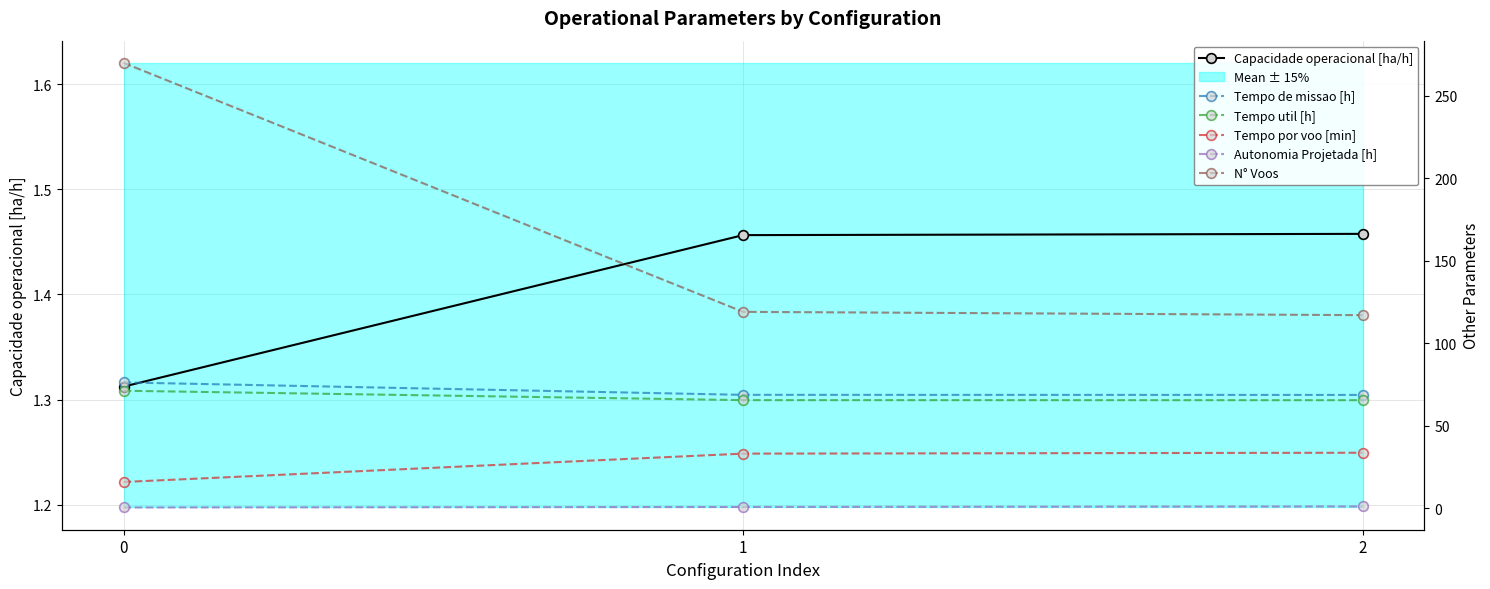

The Autonomia Projetada [h] series shows 0.3 at 0. True or false?

True